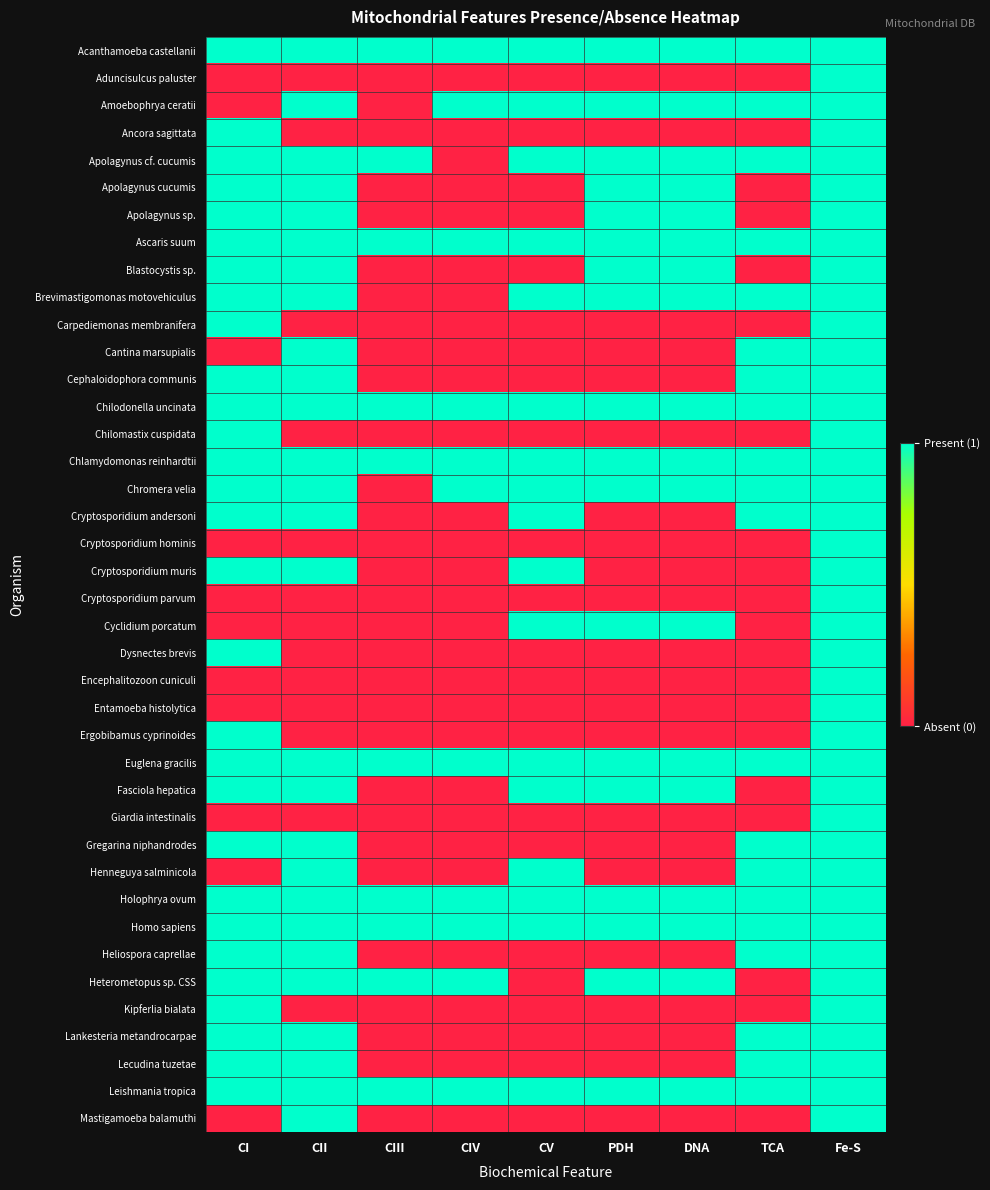

Reading left to right, extract all data points from this chart.

Acanthamoeba castellanii: CI=1	CII=1	CIII=1	CIV=1	CV=1	PDH=1	DNA=1	TCA=1	Fe-S=1
Aduncisulcus paluster: CI=0	CII=0	CIII=0	CIV=0	CV=0	PDH=0	DNA=0	TCA=0	Fe-S=1
Amoebophrya ceratii: CI=0	CII=1	CIII=0	CIV=1	CV=1	PDH=1	DNA=1	TCA=1	Fe-S=1
Ancora sagittata: CI=1	CII=0	CIII=0	CIV=0	CV=0	PDH=0	DNA=0	TCA=0	Fe-S=1
Apolagynus cf. cucumis: CI=1	CII=1	CIII=1	CIV=0	CV=1	PDH=1	DNA=1	TCA=1	Fe-S=1
Apolagynus cucumis: CI=1	CII=1	CIII=0	CIV=0	CV=0	PDH=1	DNA=1	TCA=0	Fe-S=1
Apolagynus sp.: CI=1	CII=1	CIII=0	CIV=0	CV=0	PDH=1	DNA=1	TCA=0	Fe-S=1
Ascaris suum: CI=1	CII=1	CIII=1	CIV=1	CV=1	PDH=1	DNA=1	TCA=1	Fe-S=1
Blastocystis sp.: CI=1	CII=1	CIII=0	CIV=0	CV=0	PDH=1	DNA=1	TCA=0	Fe-S=1
Brevimastigomonas motovehiculus: CI=1	CII=1	CIII=0	CIV=0	CV=1	PDH=1	DNA=1	TCA=1	Fe-S=1
Carpediemonas membranifera: CI=1	CII=0	CIII=0	CIV=0	CV=0	PDH=0	DNA=0	TCA=0	Fe-S=1
Cantina marsupialis: CI=0	CII=1	CIII=0	CIV=0	CV=0	PDH=0	DNA=0	TCA=1	Fe-S=1
Cephaloidophora communis: CI=1	CII=1	CIII=0	CIV=0	CV=0	PDH=0	DNA=0	TCA=1	Fe-S=1
Chilodonella uncinata: CI=1	CII=1	CIII=1	CIV=1	CV=1	PDH=1	DNA=1	TCA=1	Fe-S=1
Chilomastix cuspidata: CI=1	CII=0	CIII=0	CIV=0	CV=0	PDH=0	DNA=0	TCA=0	Fe-S=1
Chlamydomonas reinhardtii: CI=1	CII=1	CIII=1	CIV=1	CV=1	PDH=1	DNA=1	TCA=1	Fe-S=1
Chromera velia: CI=1	CII=1	CIII=0	CIV=1	CV=1	PDH=1	DNA=1	TCA=1	Fe-S=1
Cryptosporidium andersoni: CI=1	CII=1	CIII=0	CIV=0	CV=1	PDH=0	DNA=0	TCA=1	Fe-S=1
Cryptosporidium hominis: CI=0	CII=0	CIII=0	CIV=0	CV=0	PDH=0	DNA=0	TCA=0	Fe-S=1
Cryptosporidium muris: CI=1	CII=1	CIII=0	CIV=0	CV=1	PDH=0	DNA=0	TCA=0	Fe-S=1
Cryptosporidium parvum: CI=0	CII=0	CIII=0	CIV=0	CV=0	PDH=0	DNA=0	TCA=0	Fe-S=1
Cyclidium porcatum: CI=0	CII=0	CIII=0	CIV=0	CV=1	PDH=1	DNA=1	TCA=0	Fe-S=1
Dysnectes brevis: CI=1	CII=0	CIII=0	CIV=0	CV=0	PDH=0	DNA=0	TCA=0	Fe-S=1
Encephalitozoon cuniculi: CI=0	CII=0	CIII=0	CIV=0	CV=0	PDH=0	DNA=0	TCA=0	Fe-S=1
Entamoeba histolytica: CI=0	CII=0	CIII=0	CIV=0	CV=0	PDH=0	DNA=0	TCA=0	Fe-S=1
Ergobibamus cyprinoides: CI=1	CII=0	CIII=0	CIV=0	CV=0	PDH=0	DNA=0	TCA=0	Fe-S=1
Euglena gracilis: CI=1	CII=1	CIII=1	CIV=1	CV=1	PDH=1	DNA=1	TCA=1	Fe-S=1
Fasciola hepatica: CI=1	CII=1	CIII=0	CIV=0	CV=1	PDH=1	DNA=1	TCA=0	Fe-S=1
Giardia intestinalis: CI=0	CII=0	CIII=0	CIV=0	CV=0	PDH=0	DNA=0	TCA=0	Fe-S=1
Gregarina niphandrodes: CI=1	CII=1	CIII=0	CIV=0	CV=0	PDH=0	DNA=0	TCA=1	Fe-S=1
Henneguya salminicola: CI=0	CII=1	CIII=0	CIV=0	CV=1	PDH=0	DNA=0	TCA=1	Fe-S=1
Holophrya ovum: CI=1	CII=1	CIII=1	CIV=1	CV=1	PDH=1	DNA=1	TCA=1	Fe-S=1
Homo sapiens: CI=1	CII=1	CIII=1	CIV=1	CV=1	PDH=1	DNA=1	TCA=1	Fe-S=1
Heliospora caprellae: CI=1	CII=1	CIII=0	CIV=0	CV=0	PDH=0	DNA=0	TCA=1	Fe-S=1
Heterometopus sp. CSS: CI=1	CII=1	CIII=1	CIV=1	CV=0	PDH=1	DNA=1	TCA=0	Fe-S=1
Kipferlia bialata: CI=1	CII=0	CIII=0	CIV=0	CV=0	PDH=0	DNA=0	TCA=0	Fe-S=1
Lankesteria metandrocarpae: CI=1	CII=1	CIII=0	CIV=0	CV=0	PDH=0	DNA=0	TCA=1	Fe-S=1
Lecudina tuzetae: CI=1	CII=1	CIII=0	CIV=0	CV=0	PDH=0	DNA=0	TCA=1	Fe-S=1
Leishmania tropica: CI=1	CII=1	CIII=1	CIV=1	CV=1	PDH=1	DNA=1	TCA=1	Fe-S=1
Mastigamoeba balamuthi: CI=0	CII=1	CIII=0	CIV=0	CV=0	PDH=0	DNA=0	TCA=0	Fe-S=1